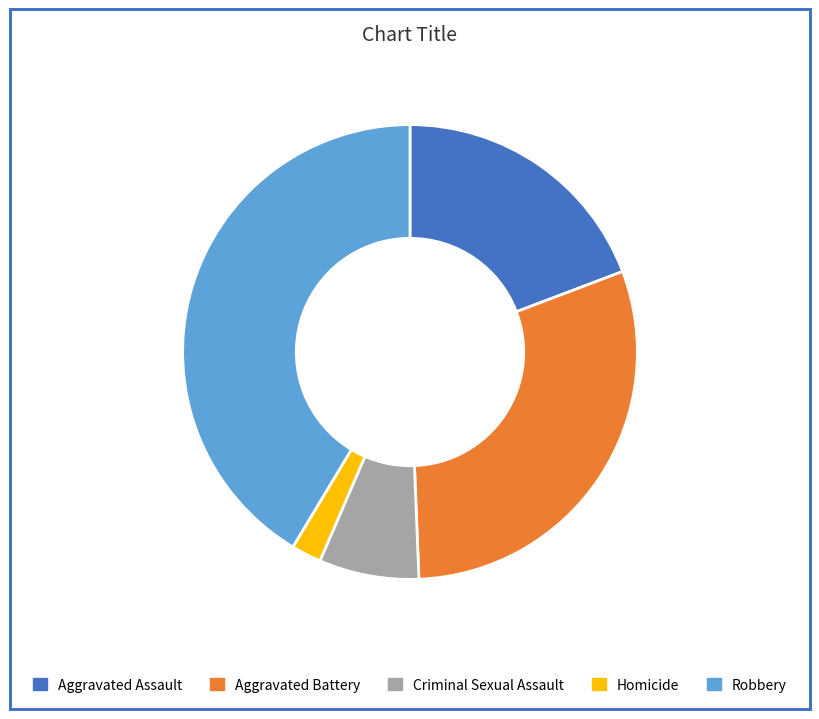

Does Homicide represent more than half of the total?

No